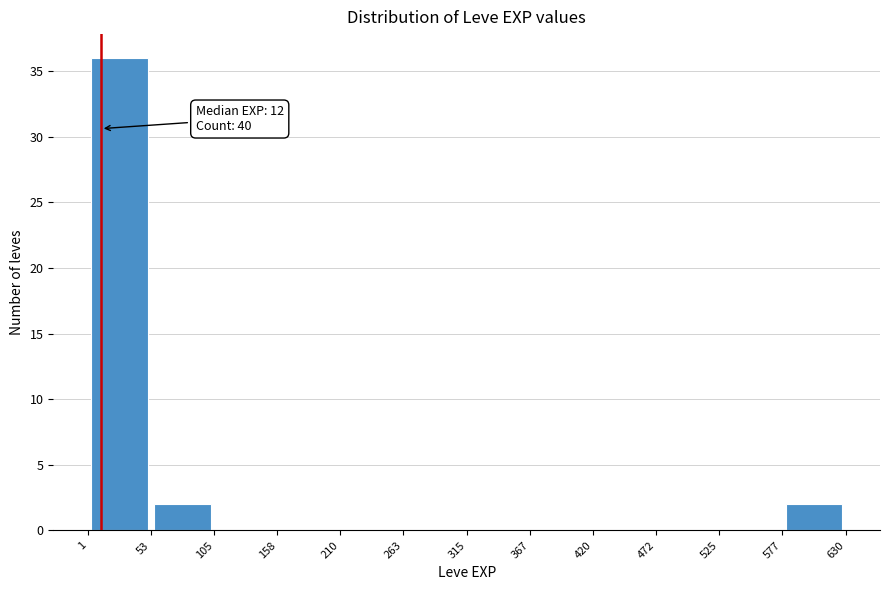

Over which range of the x-axis is the bar tallest?

1 to 53